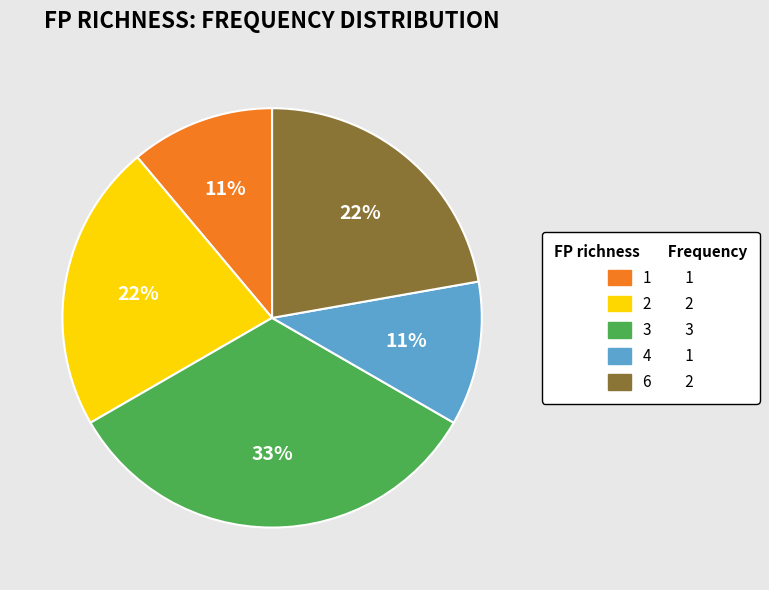

Which slice is the largest?

3